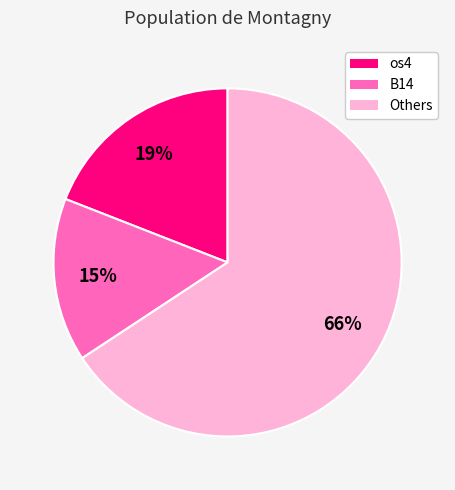

To the nearest percent, what is the average slice percentage?

33%